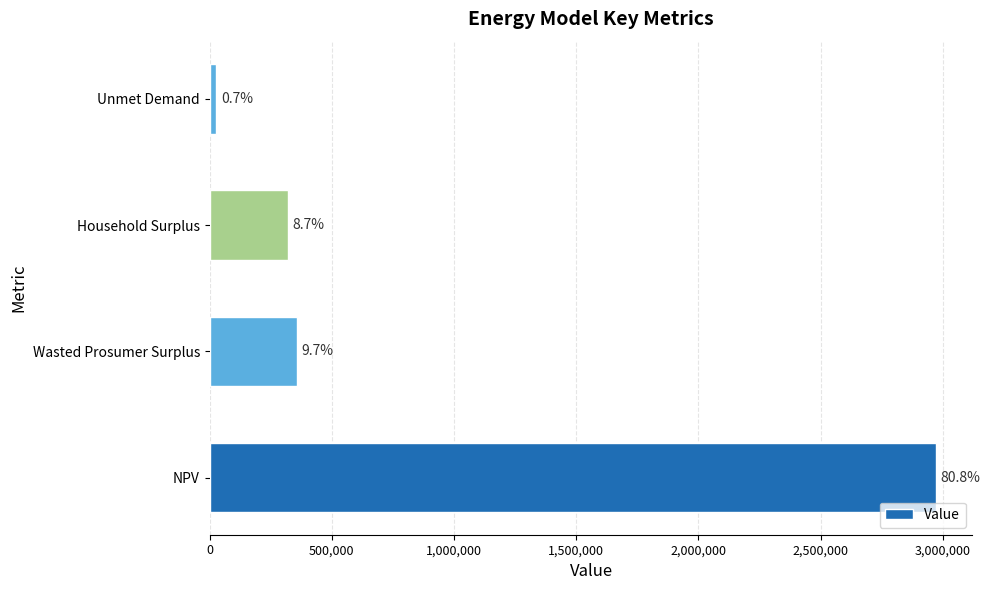

How many bars are there in total?

4